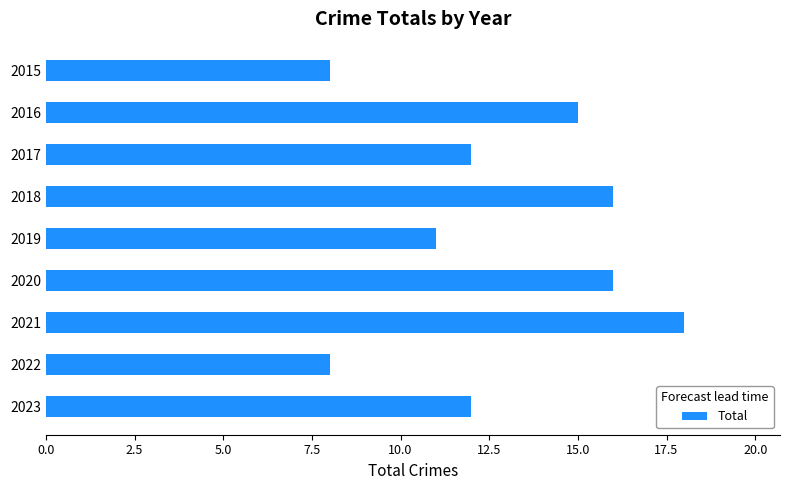

How many data points does each series have?

9